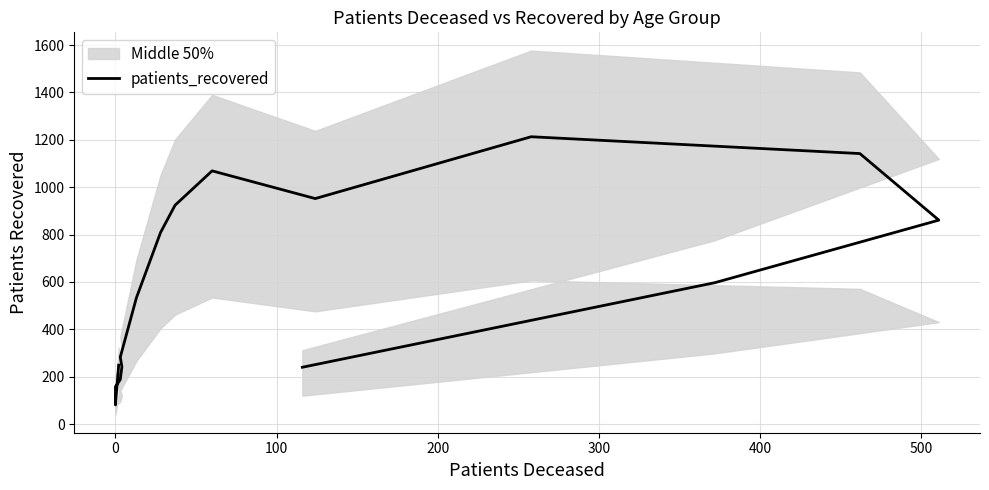

How many data points are above 597?

7